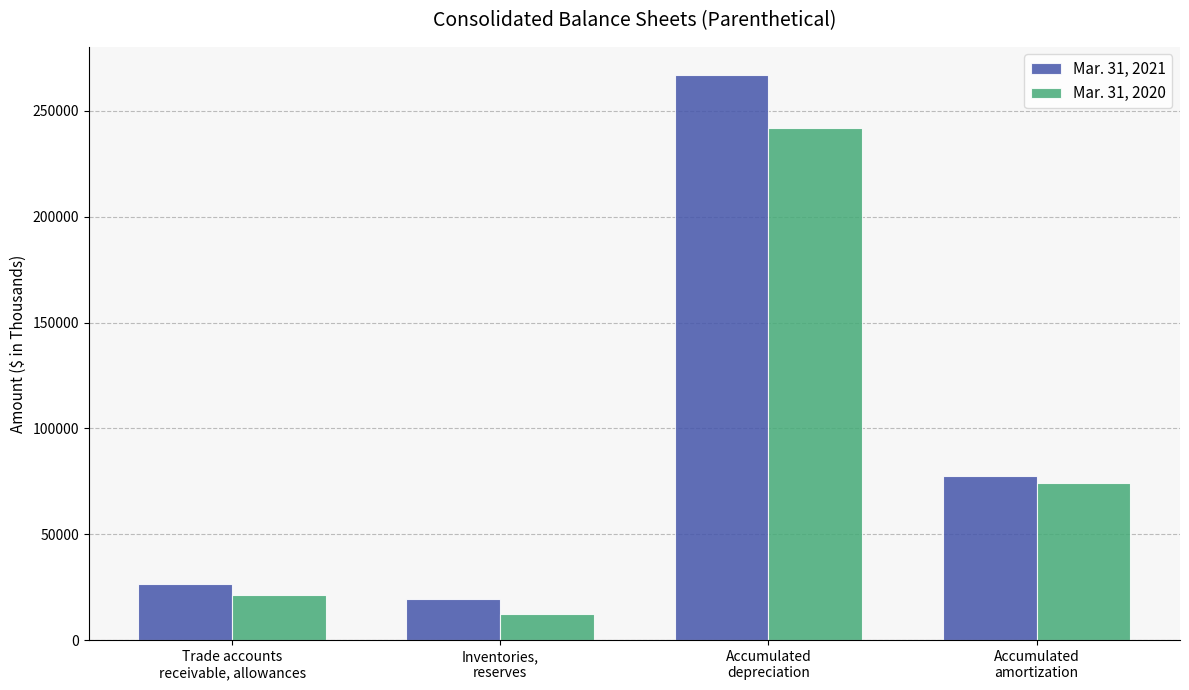

How many bars are there in each group?

2